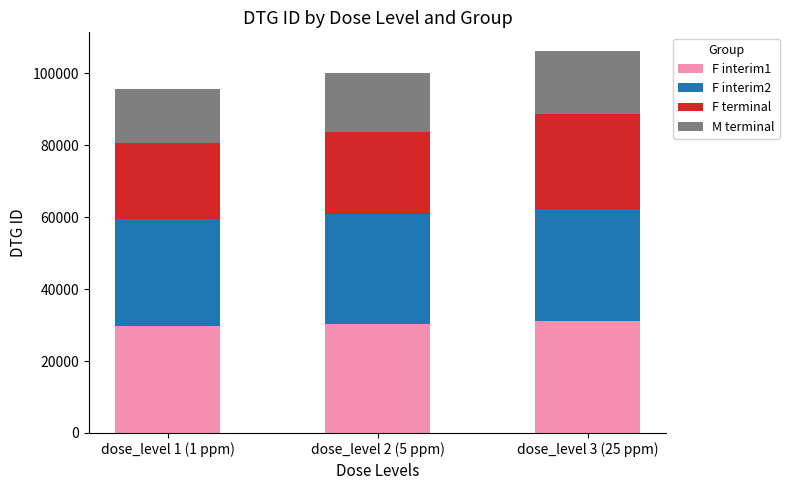

What are all the series names shown in the legend?

F interim1, F interim2, F terminal, M terminal